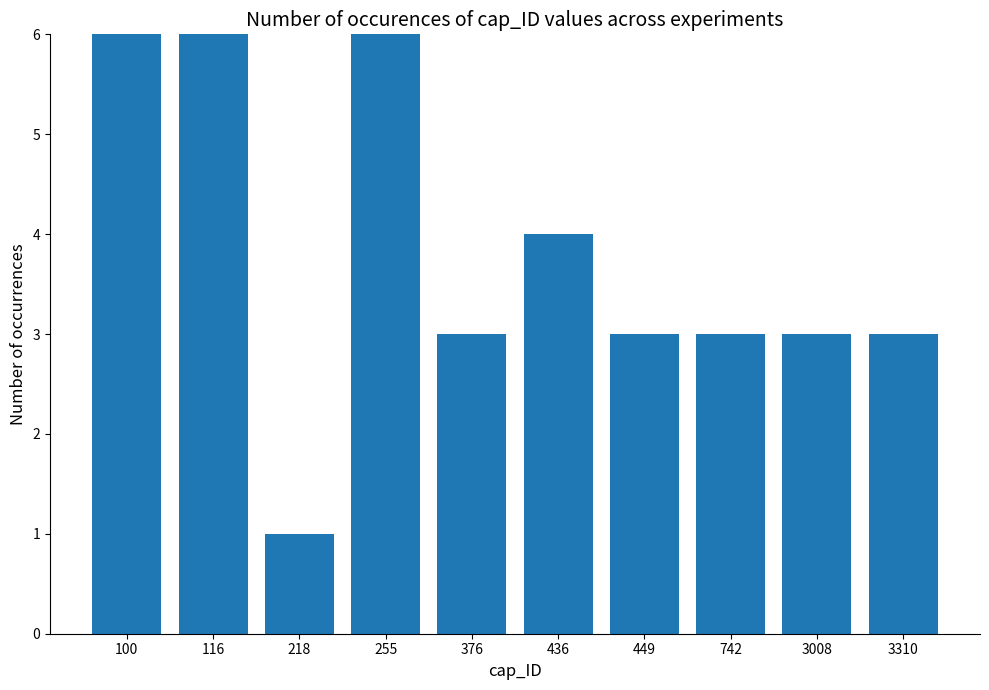

What is the change in value from 100 to 376?

-3